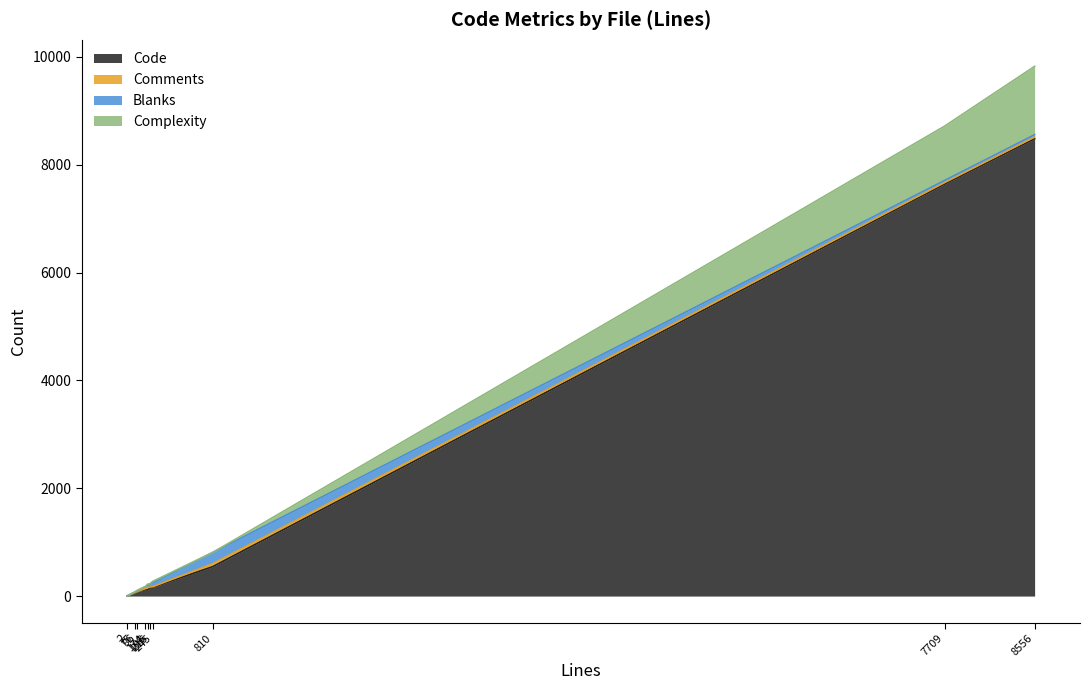

How many distinct data groups are displayed?

4